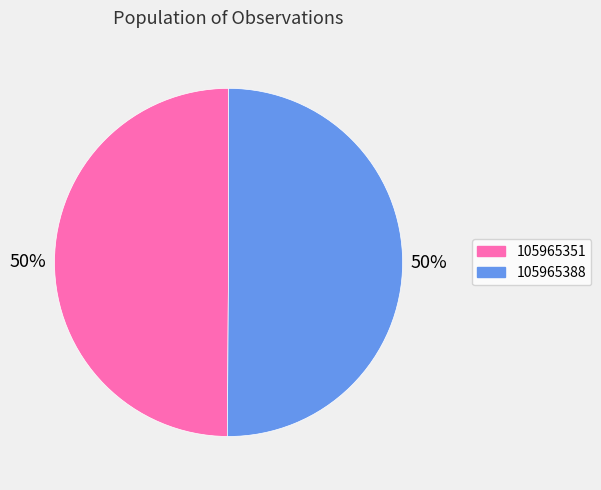

To the nearest percent, what is the average slice percentage?

50%